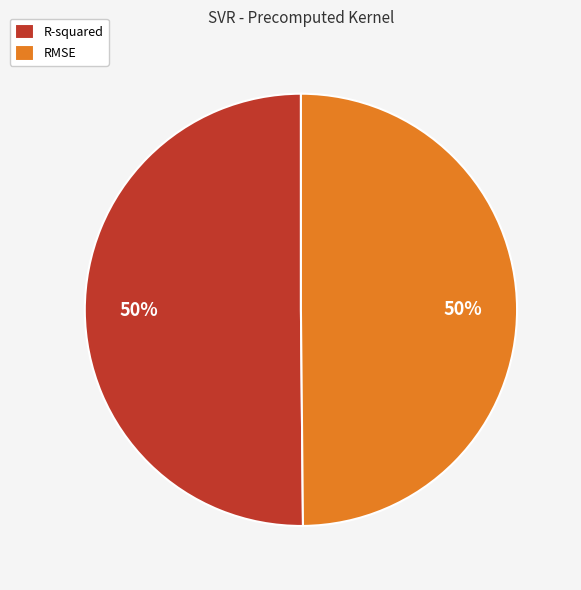

To the nearest percent, what is the combined percentage of R-squared and RMSE?

100%